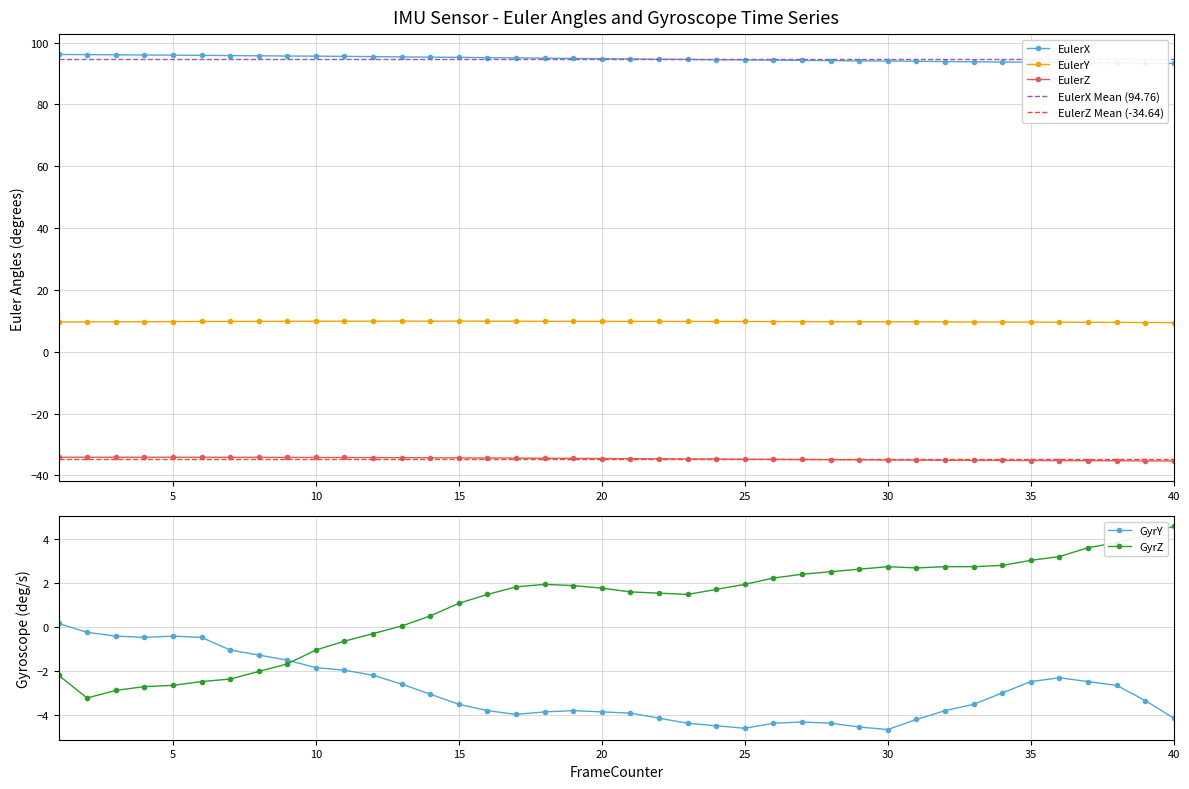

How many distinct data groups are displayed?

5